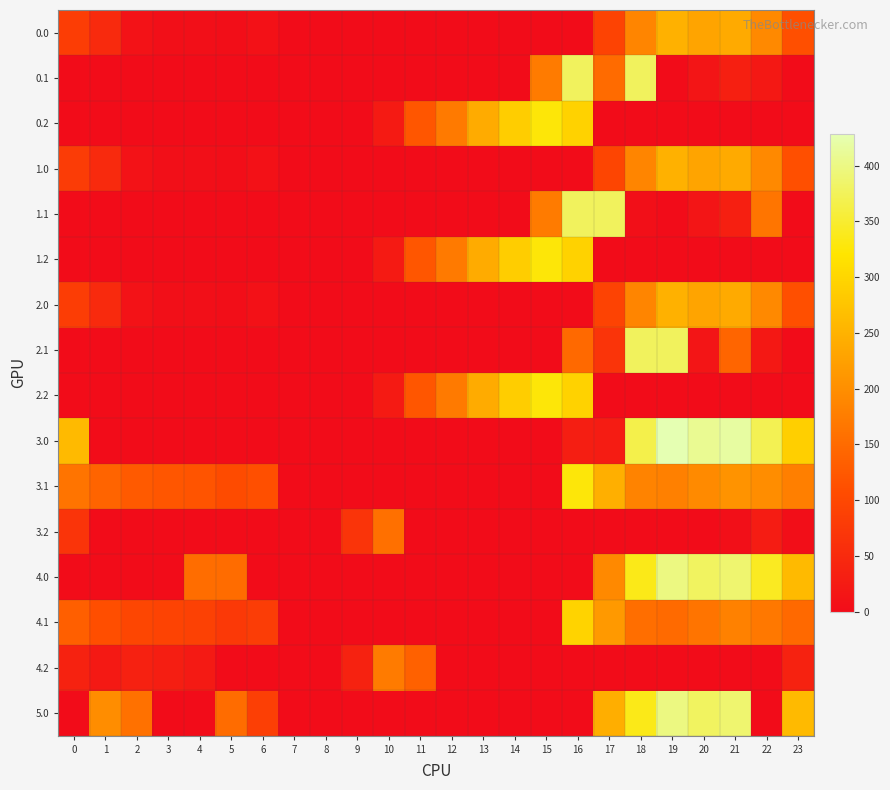

Reading left to right, extract all data points from this chart.

0.0: 0=82.0	1=49.5	2=10.3	3=4.4	4=4.9	5=3.8	6=8.0	7=0.0	8=0.0	9=0.0	10=0.0	11=0.0	12=0.0	13=0.0	14=0.0	15=0.0	16=0.0	17=92.5	18=186.7	19=249.2	20=229.9	21=238.4	22=192.3	23=111.3
0.1: 0=0.0	1=0.0	2=0.0	3=0.0	4=0.0	5=0.0	6=0.0	7=0.0	8=0.0	9=0.0	10=0.0	11=0.0	12=0.0	13=0.0	14=0.0	15=173.1	16=377.0	17=149.8	18=377.0	19=0.2	20=14.5	21=32.4	22=19.9	23=0.0
0.2: 0=0.0	1=0.0	2=0.0	3=0.0	4=0.0	5=0.0	6=0.0	7=0.0	8=0.0	9=0.0	10=23.5	11=120.6	12=171.2	13=240.4	14=287.4	15=325.8	16=294.0	17=0.0	18=0.0	19=0.0	20=0.0	21=0.0	22=0.0	23=0.0
1.0: 0=79.7	1=49.5	2=10.3	3=4.4	4=4.9	5=3.8	6=8.0	7=0.0	8=0.0	9=0.0	10=0.0	11=0.0	12=0.0	13=0.0	14=0.0	15=0.0	16=0.0	17=94.8	18=186.7	19=249.2	20=229.9	21=238.4	22=192.3	23=111.3
1.1: 0=0.0	1=0.0	2=0.0	3=0.0	4=0.0	5=0.0	6=0.0	7=0.0	8=0.0	9=0.0	10=0.0	11=0.0	12=0.0	13=0.0	14=0.0	15=173.1	16=377.0	17=377.0	18=5.4	19=0.2	20=14.5	21=32.4	22=164.3	23=0.0
1.2: 0=0.0	1=0.0	2=0.0	3=0.0	4=0.0	5=0.0	6=0.0	7=0.0	8=0.0	9=0.0	10=23.5	11=120.6	12=171.2	13=240.4	14=287.4	15=325.8	16=294.0	17=0.0	18=0.0	19=0.0	20=0.0	21=0.0	22=0.0	23=0.0
2.0: 0=82.0	1=49.5	2=10.3	3=4.4	4=4.9	5=3.8	6=8.0	7=0.0	8=0.0	9=0.0	10=0.0	11=0.0	12=0.0	13=0.0	14=0.0	15=0.0	16=0.0	17=92.5	18=186.7	19=249.2	20=229.9	21=238.4	22=192.3	23=111.3
2.1: 0=0.0	1=0.0	2=0.0	3=0.0	4=0.0	5=0.0	6=0.0	7=0.0	8=0.0	9=0.0	10=0.0	11=0.0	12=0.0	13=0.0	14=0.0	15=0.0	16=147.3	17=66.6	18=377.0	19=377.0	20=14.5	21=141.7	22=19.9	23=0.0
2.2: 0=0.0	1=0.0	2=0.0	3=0.0	4=0.0	5=0.0	6=0.0	7=0.0	8=0.0	9=0.0	10=23.5	11=120.6	12=171.2	13=240.4	14=287.4	15=325.8	16=294.0	17=0.0	18=0.0	19=0.0	20=0.0	21=0.0	22=0.0	23=0.0
3.0: 0=261.0	1=0.0	2=0.0	3=0.0	4=0.0	5=0.0	6=0.0	7=0.0	8=0.0	9=0.0	10=0.0	11=0.0	12=0.0	13=0.0	14=0.0	15=0.0	16=29.9	17=27.5	18=365.7	19=428.2	20=408.9	21=417.4	22=371.3	23=290.3
3.1: 0=163.6	1=140.1	2=126.9	3=121.7	4=118.6	5=104.7	6=111.2	7=0.0	8=0.0	9=0.0	10=0.0	11=0.0	12=0.0	13=0.0	14=0.0	15=0.0	16=326.3	17=245.6	18=184.4	19=179.2	20=193.5	21=207.2	22=198.9	23=178.4
3.2: 0=66.1	1=0.0	2=0.0	3=0.0	4=0.0	5=0.0	6=0.0	7=0.0	8=0.0	9=67.5	10=158.0	11=0.0	12=0.0	13=0.0	14=0.0	15=0.0	16=0.0	17=0.0	18=0.0	19=0.0	20=0.0	21=5.4	22=26.4	23=2.9
4.0: 0=0.0	1=0.0	2=0.0	3=0.0	4=153.9	5=152.8	6=0.0	7=0.0	8=0.0	9=0.0	10=0.0	11=0.0	12=0.0	13=0.0	14=0.0	15=0.0	16=0.0	17=191.8	18=335.7	19=398.2	20=378.9	21=387.4	22=341.3	23=260.3
4.1: 0=133.6	1=110.1	2=96.9	3=91.7	4=88.6	5=74.7	6=81.2	7=0.0	8=0.0	9=0.0	10=0.0	11=0.0	12=0.0	13=0.0	14=0.0	15=0.0	16=296.3	17=215.6	18=154.4	19=149.2	20=163.5	21=181.4	22=168.9	23=148.4
4.2: 0=36.1	1=21.7	2=34.5	3=30.0	4=23.4	5=0.0	6=0.0	7=0.0	8=0.0	9=37.5	10=172.5	11=136.3	12=0.0	13=0.0	14=0.0	15=0.0	16=0.0	17=0.0	18=0.0	19=0.0	20=0.0	21=0.0	22=0.0	23=36.5
5.0: 0=0.0	1=198.5	2=159.3	3=0.0	4=0.0	5=152.8	6=85.3	7=0.0	8=0.0	9=0.0	10=0.0	11=0.0	12=0.0	13=0.0	14=0.0	15=0.0	16=0.0	17=243.8	18=335.7	19=398.2	20=378.9	21=387.4	22=0.0	23=260.3